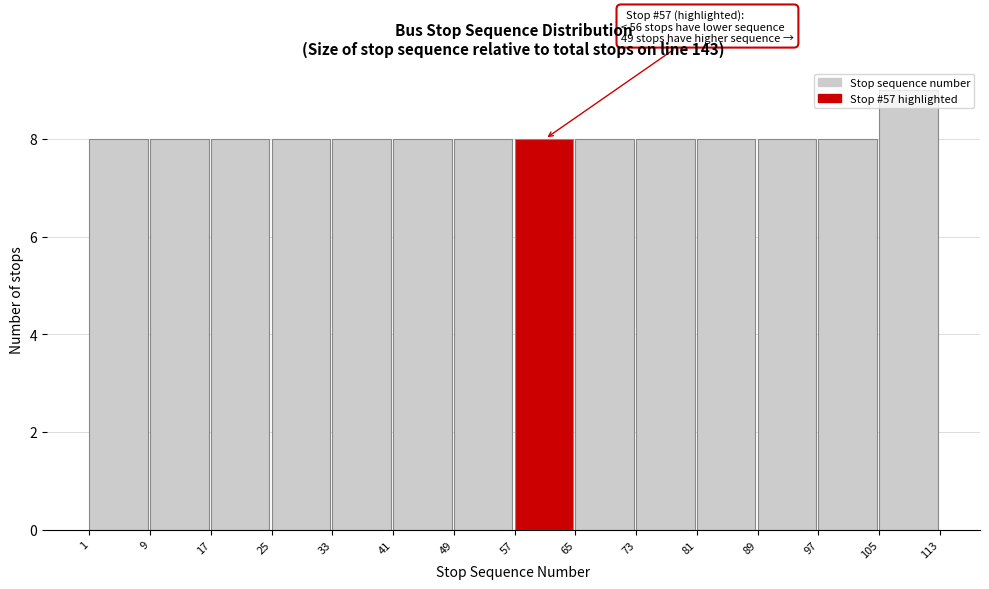

Which range on the x-axis has the tallest bar?

105 to 113